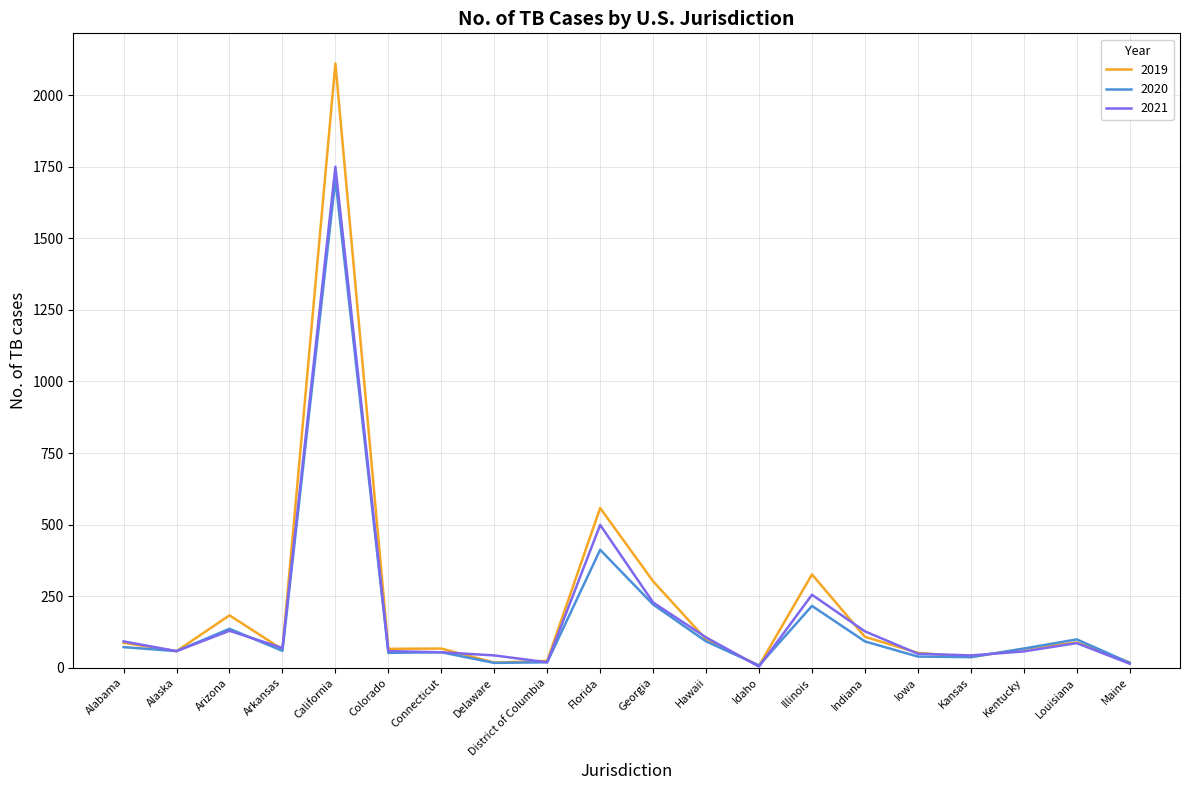

Does the chart display data point markers on the line(s)?

No